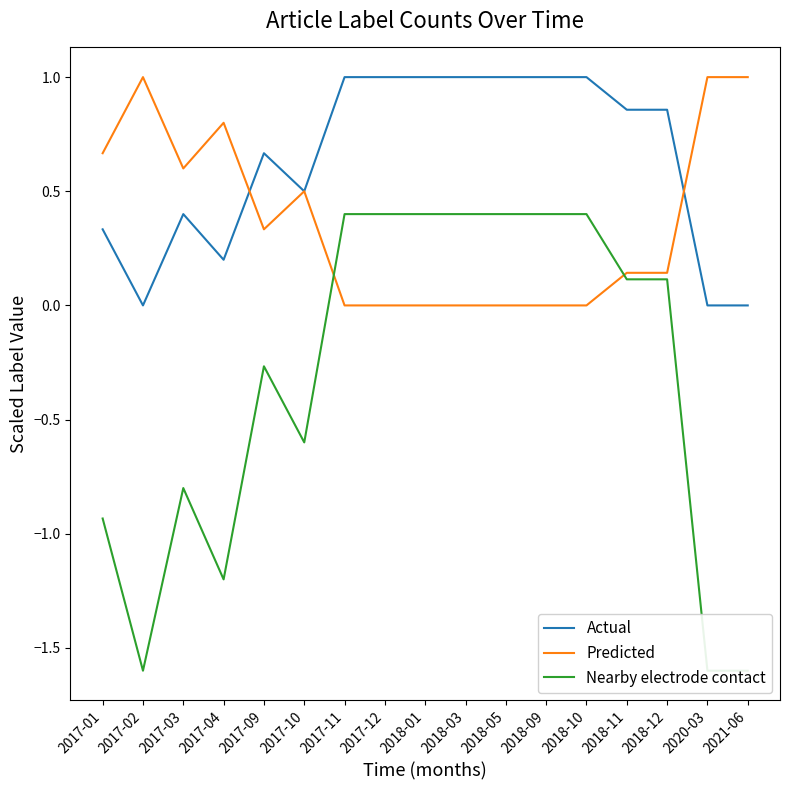

What are all the series names shown in the legend?

Actual, Predicted, Nearby electrode contact